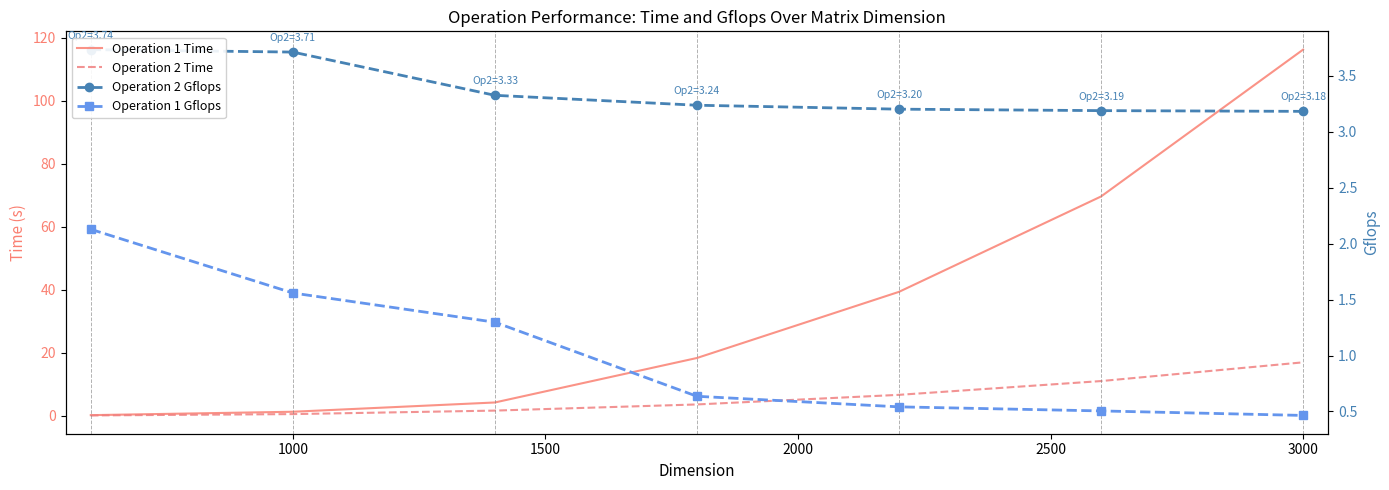

The value of Operation 2 Gflops at 1000 is 3.7. True or false?

True